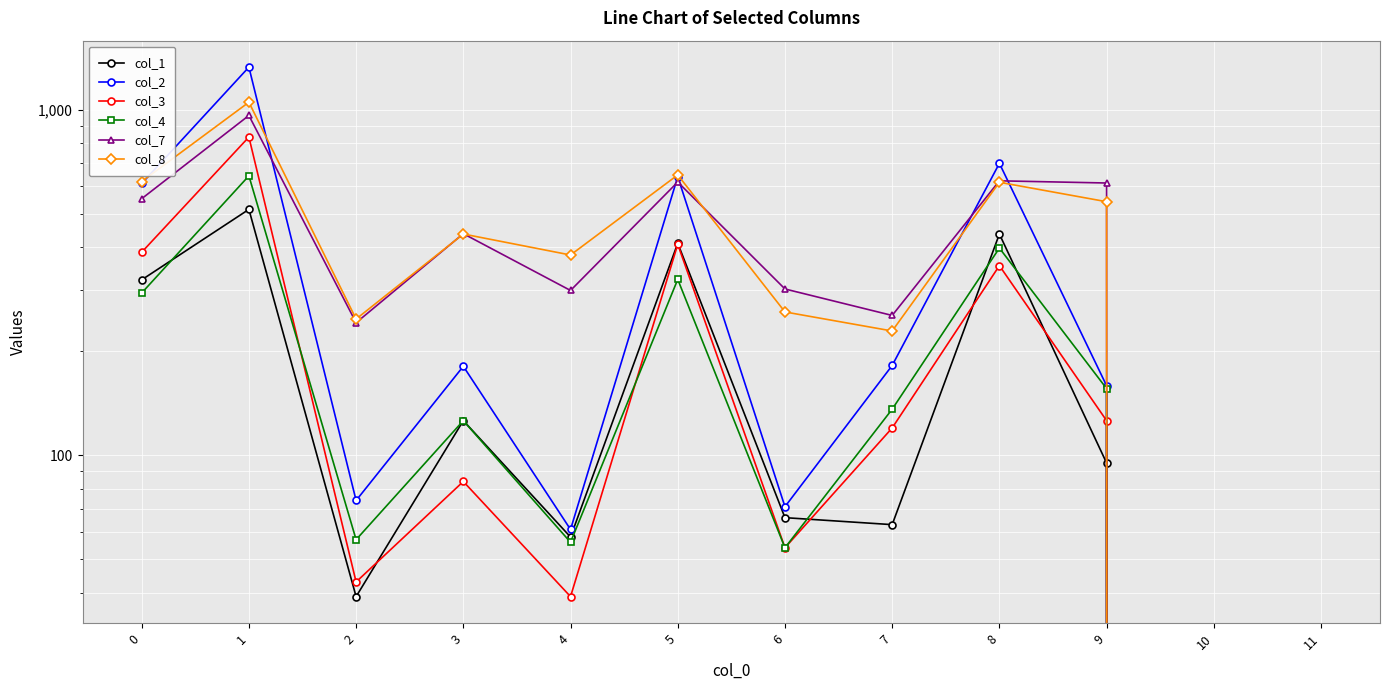

At which category does the chart reach its minimum across all series?

10